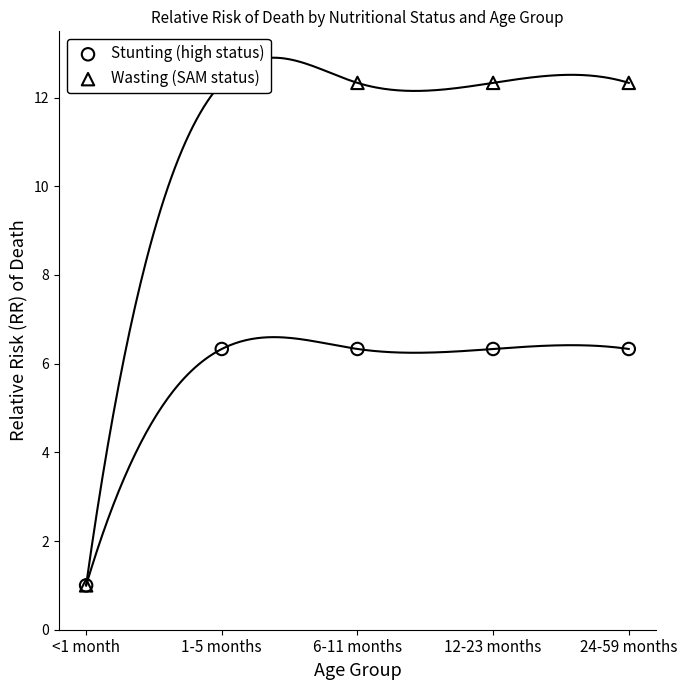

Which series contains the highest Y value?

Wasting (SAM status)